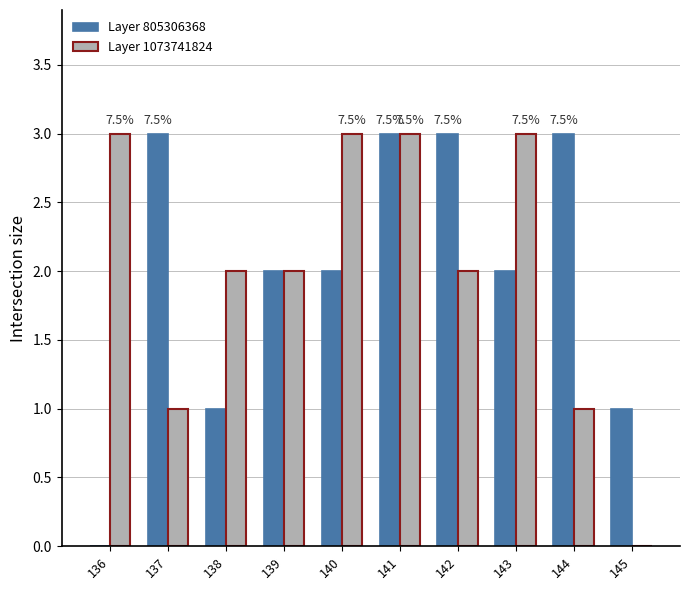

Does the chart contain stacked bars?

No